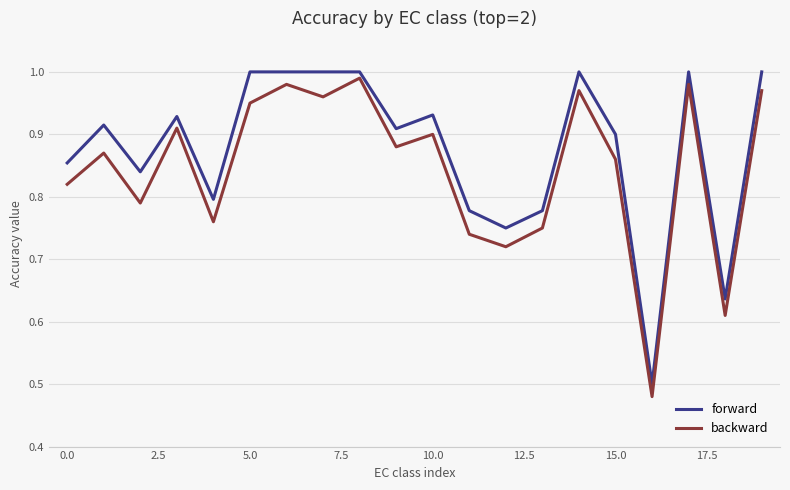

List the series in order of their overall mean, highest first.

forward, backward